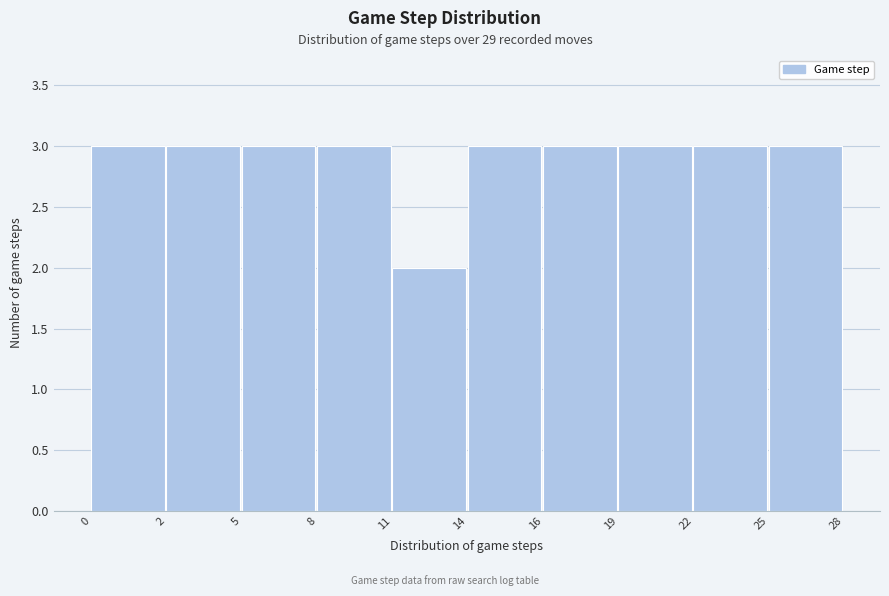

Reading left to right, transcribe all the data shown in this chart.

0=3	2=3	5=3	8=3	11=2	14=3	16=3	19=3	22=3	25=3